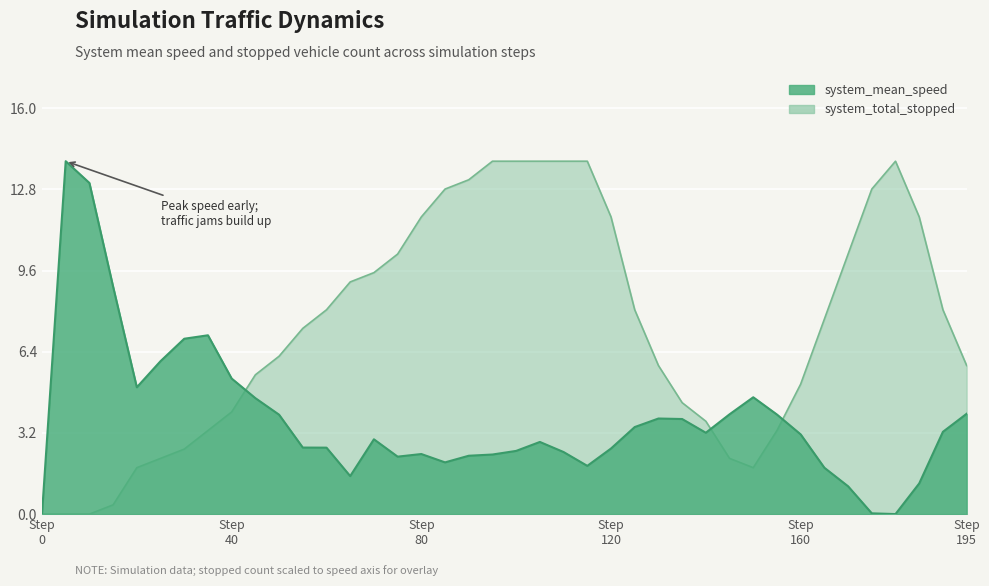

What value does the system_total_stopped series have at 95.0?

13.9